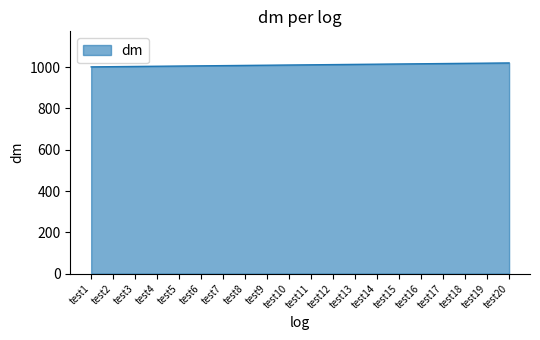

What value does the data have at test1?

1001